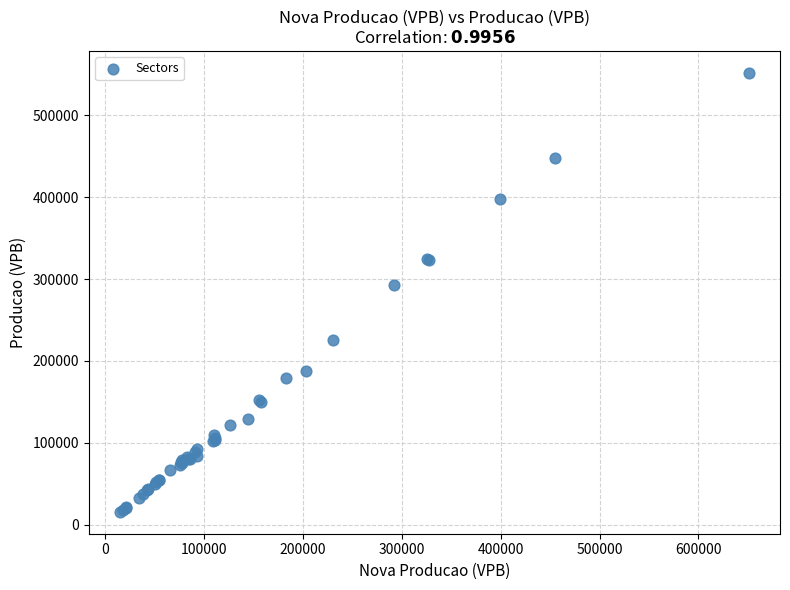

What Y value in the scatter plot is closest to 283883?

292406